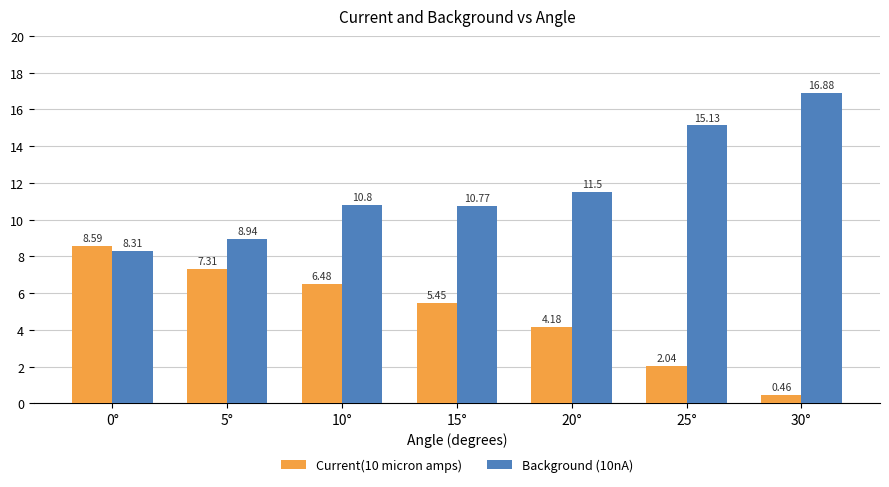

What is the difference between the maximum and second lowest values in the Background (10nA) series?

7.9